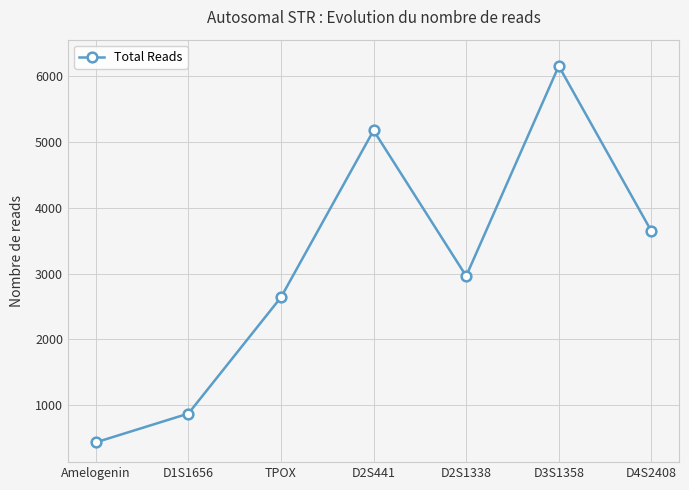

What is the average value?

3127